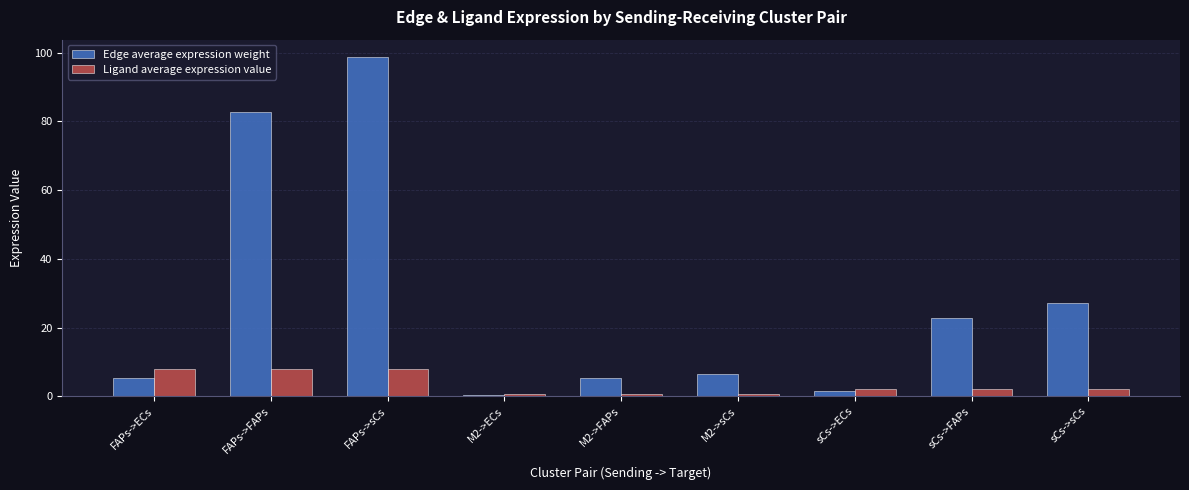

At which label does Ligand average expression value first exceed 2?

FAPs->ECs